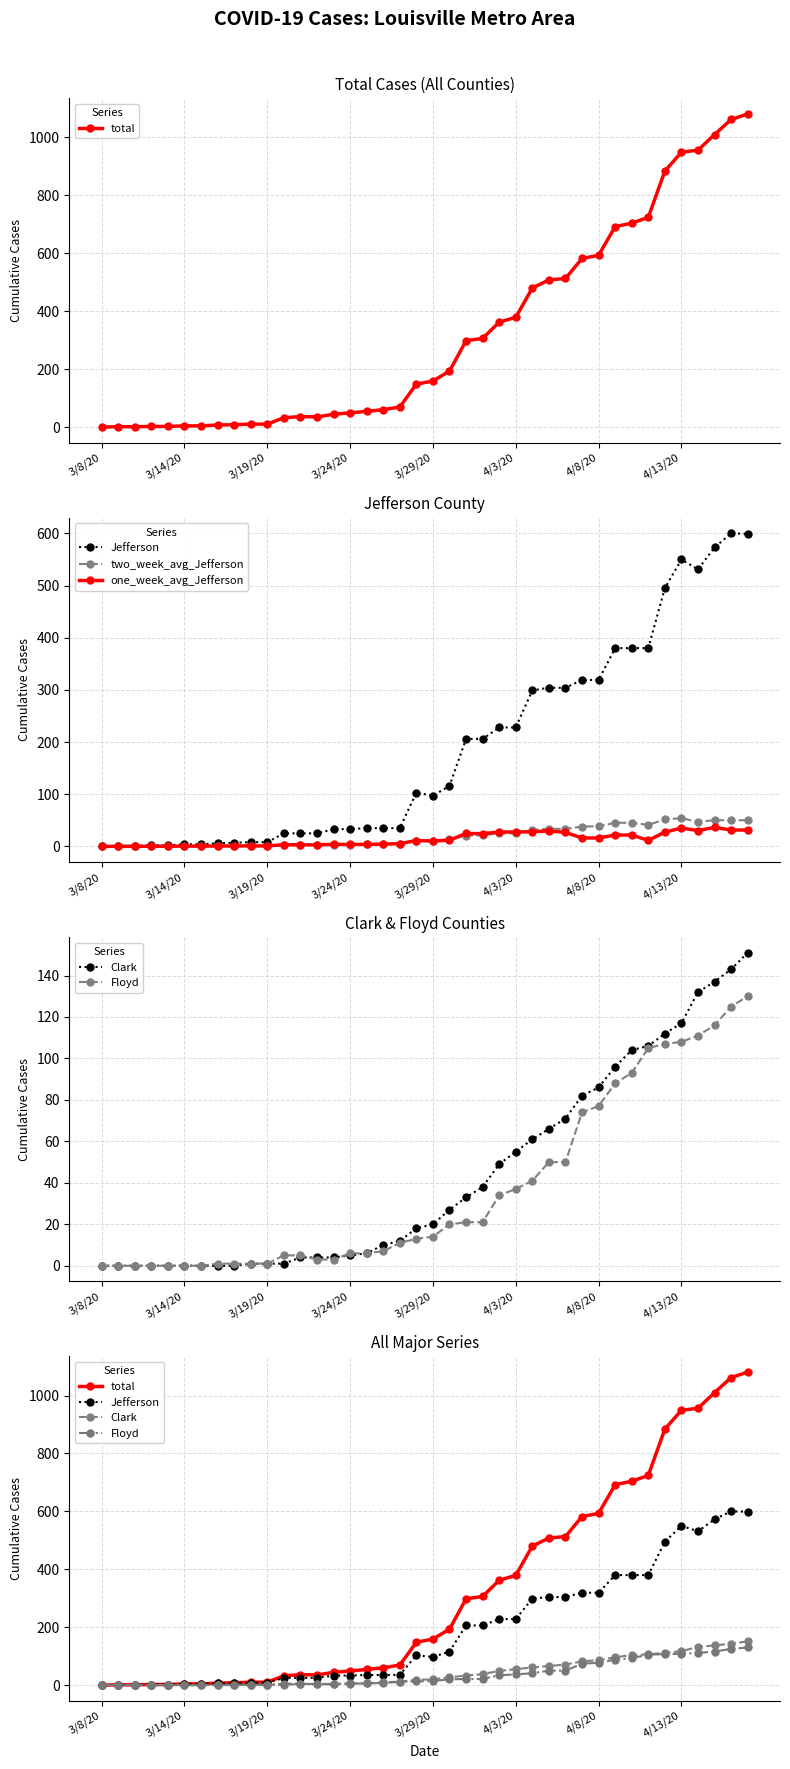

True or false: Floyd and Jefferson intersect in this chart.

False